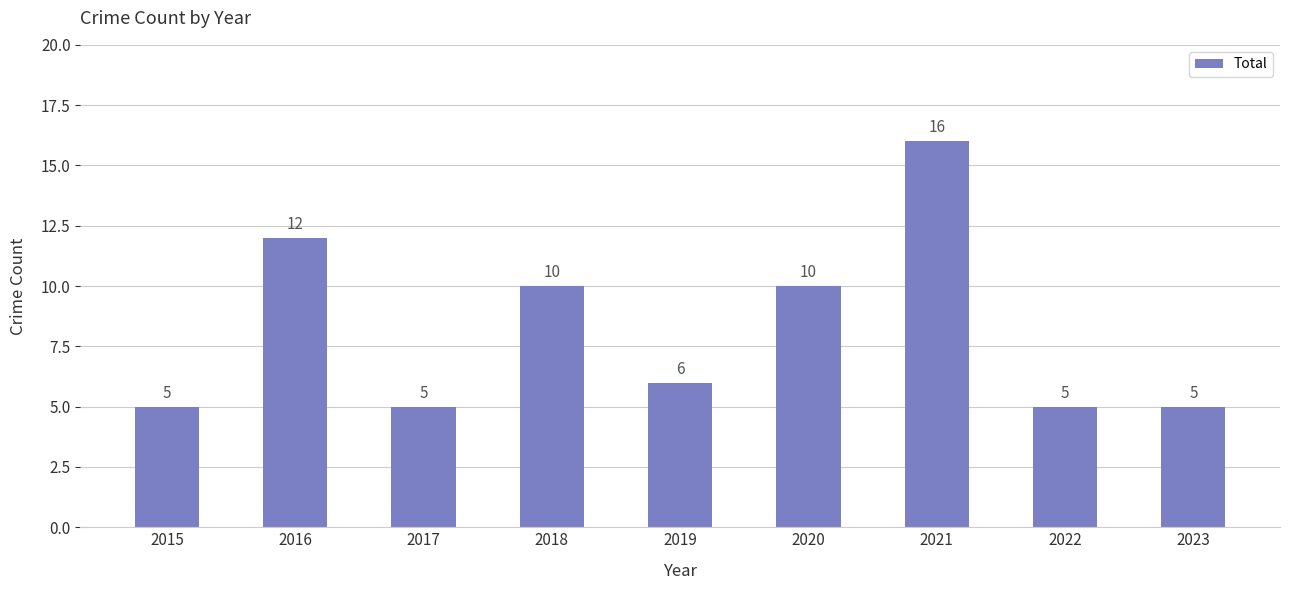

Is it true that the value at 2019 is 6?

True